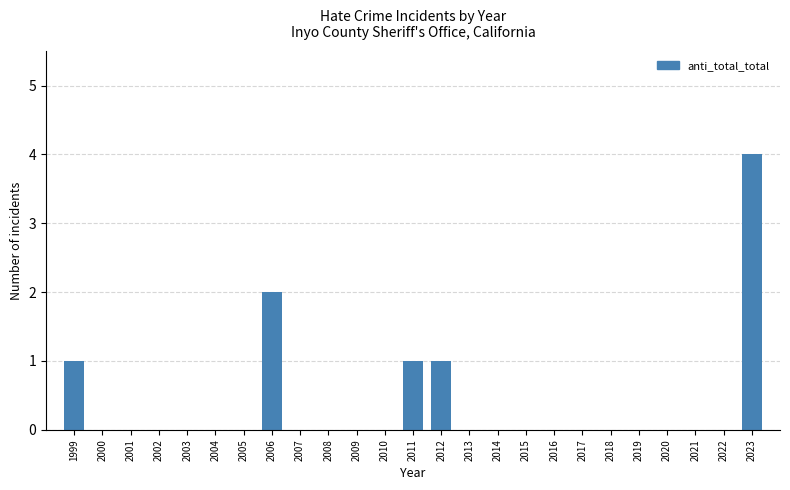

Reading left to right, extract all data points from this chart.

1999=1	2000=0	2001=0	2002=0	2003=0	2004=0	2005=0	2006=2	2007=0	2008=0	2009=0	2010=0	2011=1	2012=1	2013=0	2014=0	2015=0	2016=0	2017=0	2018=0	2019=0	2020=0	2021=0	2022=0	2023=4